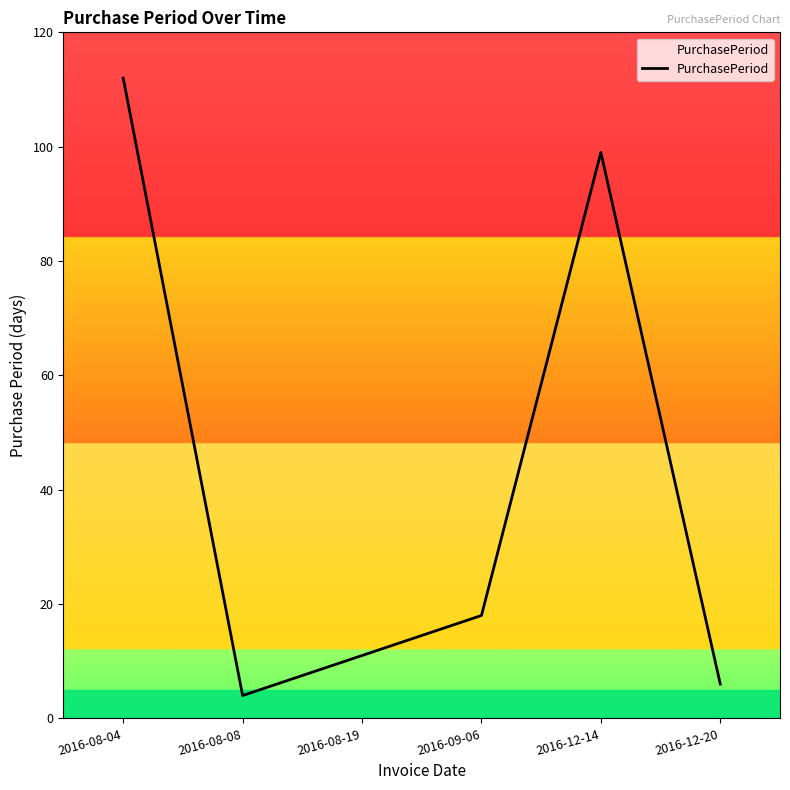

Rank the categories by value from highest to lowest.

2016-08-04, 2016-12-14, 2016-09-06, 2016-08-19, 2016-12-20, 2016-08-08